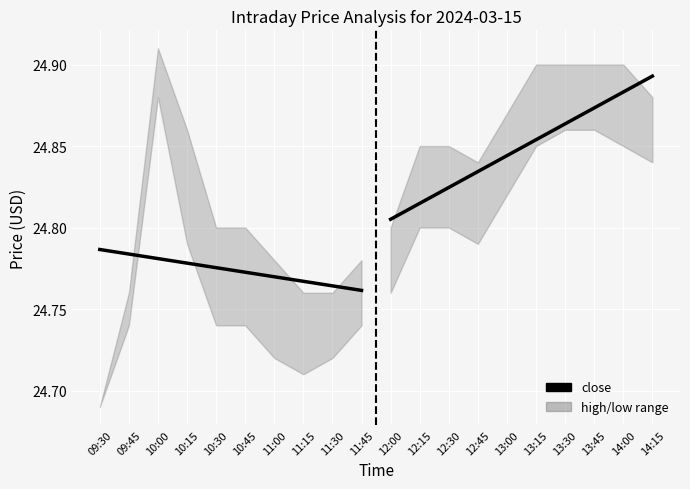

The close (pre) series shows 11.6 at 11:15. True or false?

False